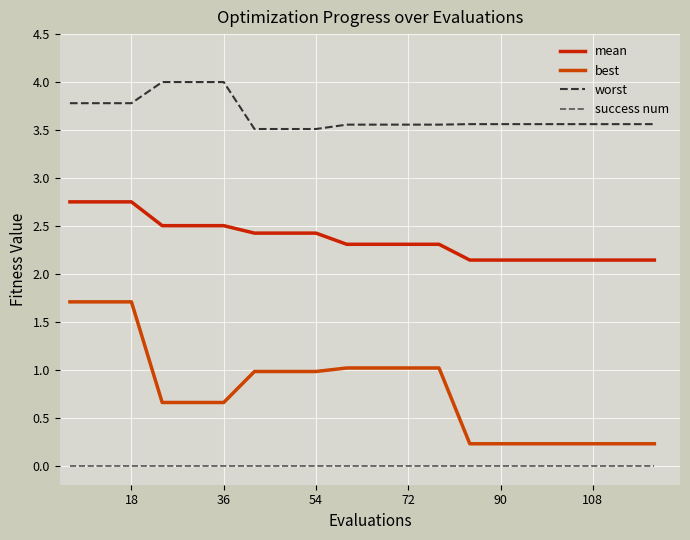

True or false: mean and worst intersect in this chart.

False